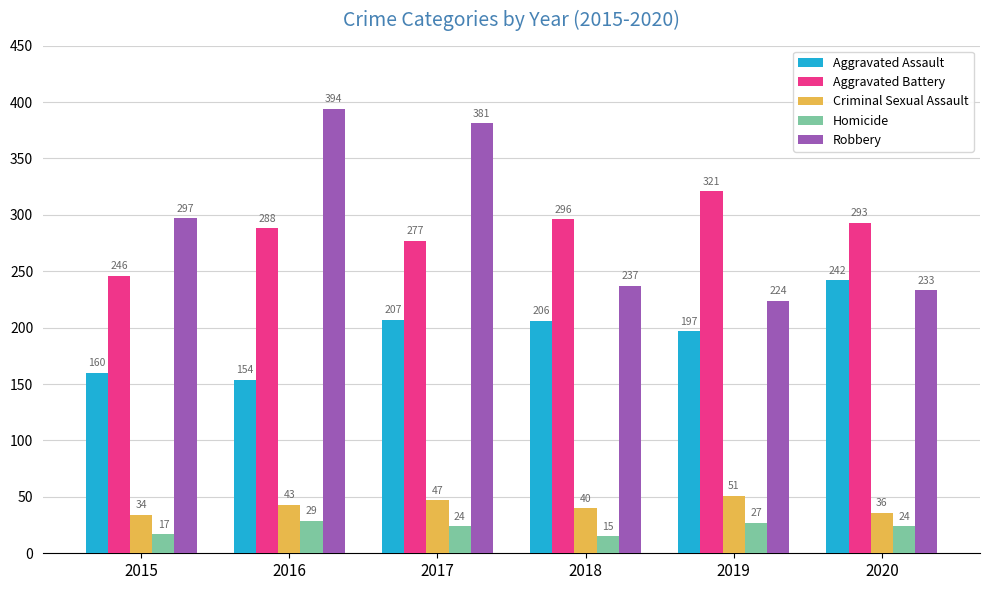

What is the spread (max minus min) of values at 2018?

281